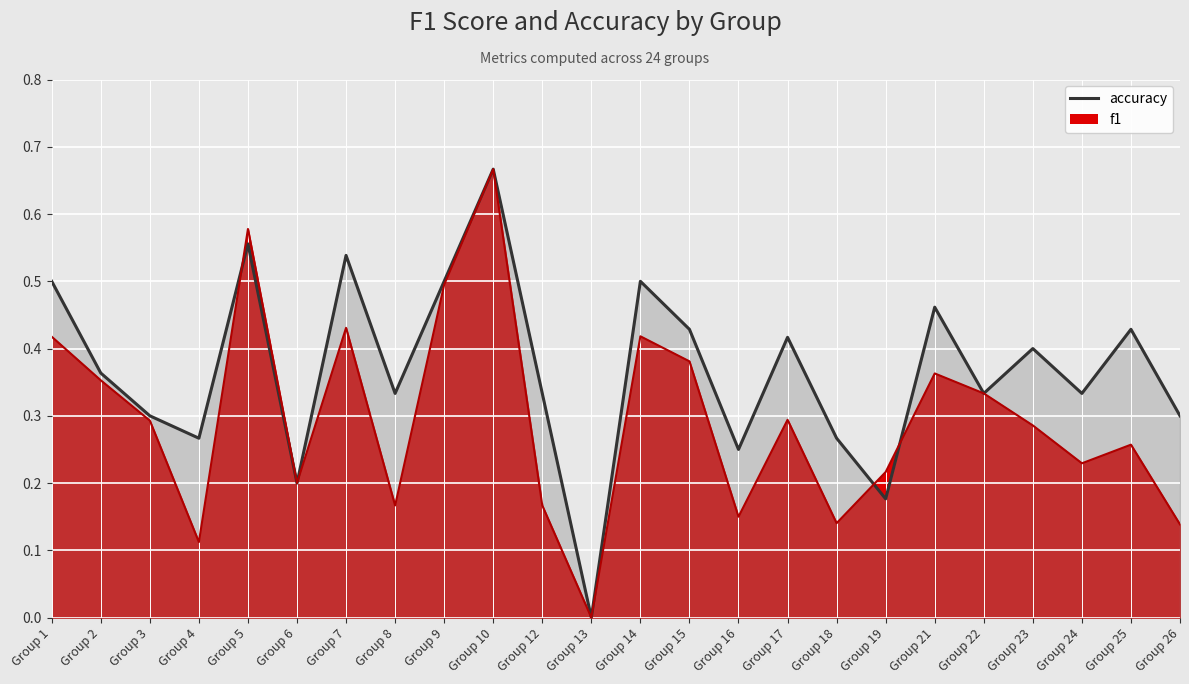

After their last crossing, which series has the higher values: f1 line or accuracy line?

accuracy line